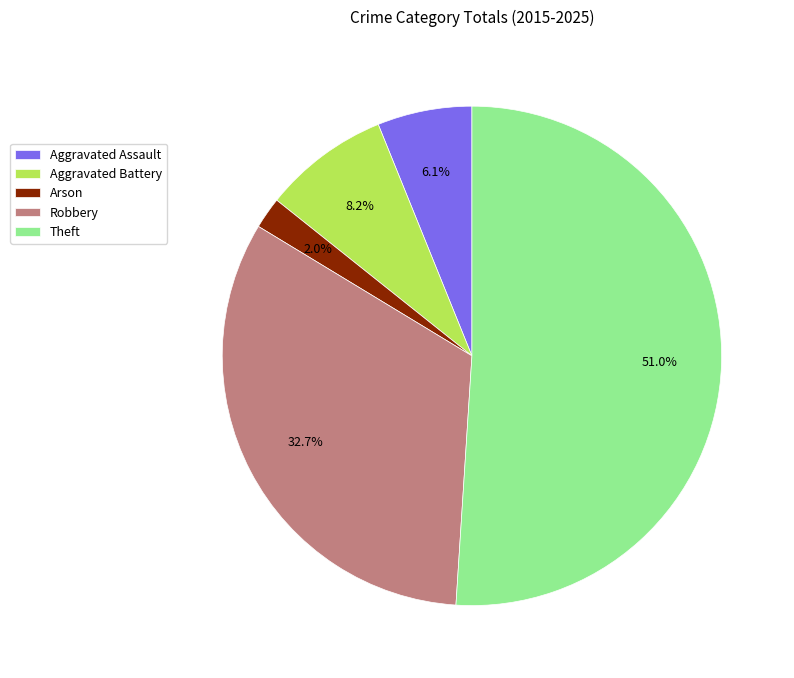

To the nearest percent, what is the average slice percentage?

20%